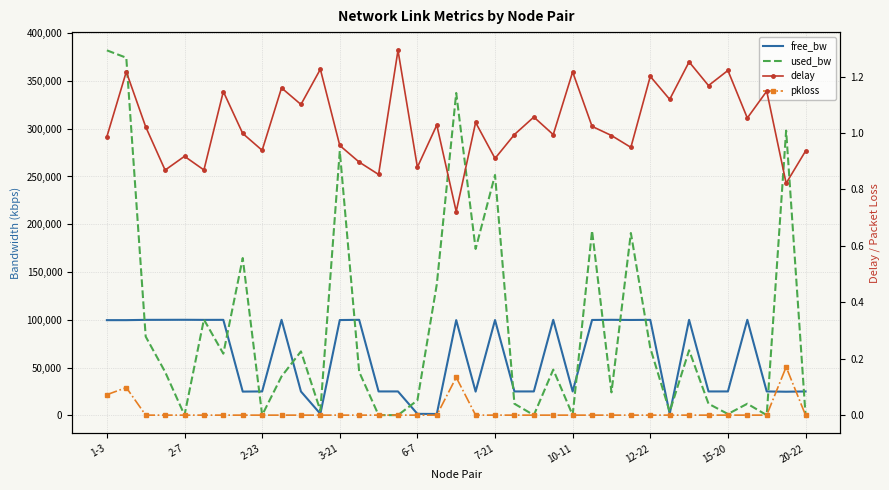

True or false: used_bw has a value of 89.2 at 15.

False